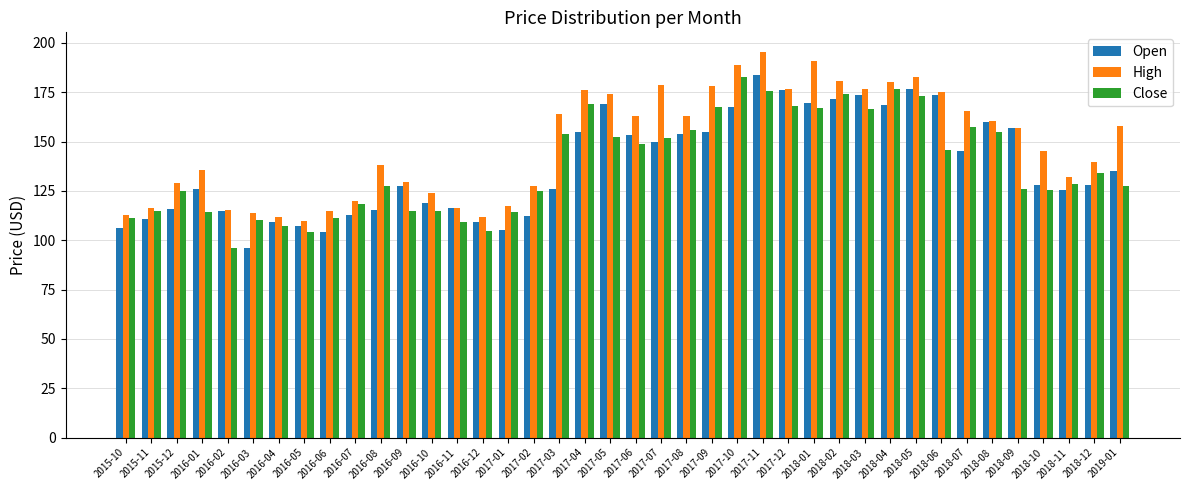

What is the label of the 19th bar from the left?

2017-04